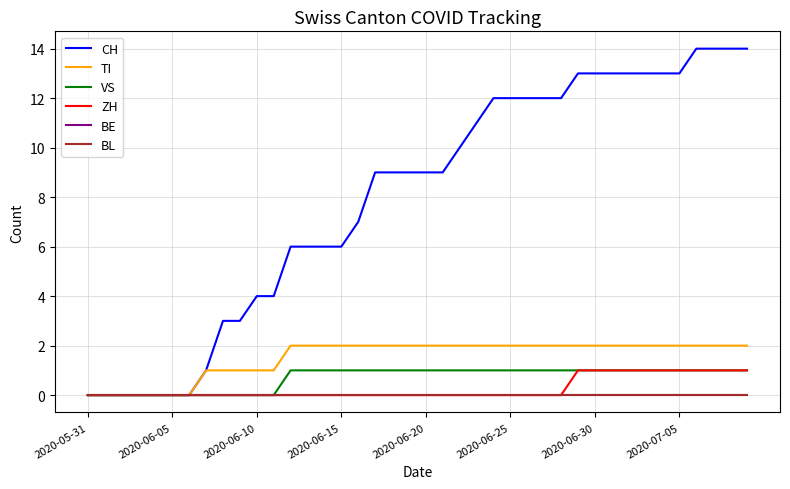

True or false: CH and BL cross at least once.

False